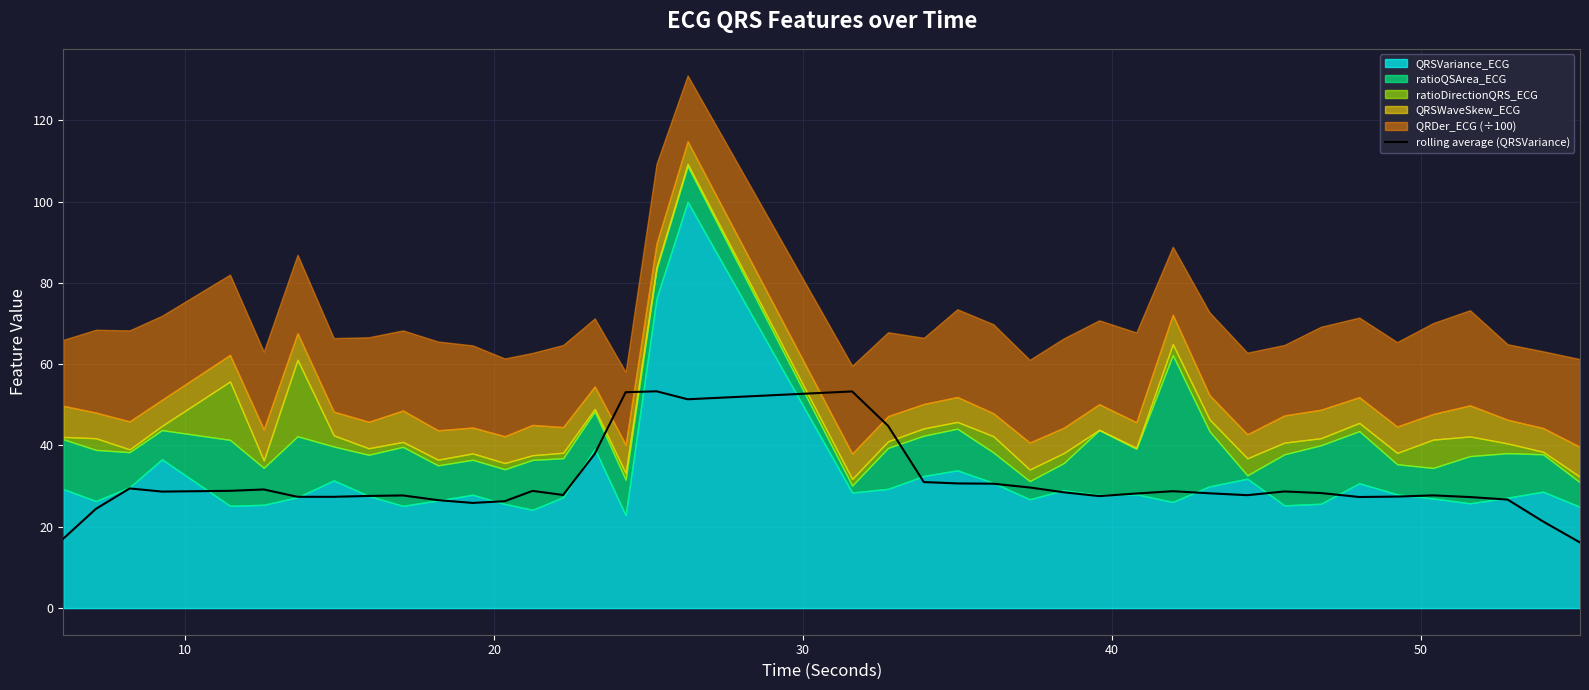

What is the highest value of the rolling average (QRSVariance) series?

53.3